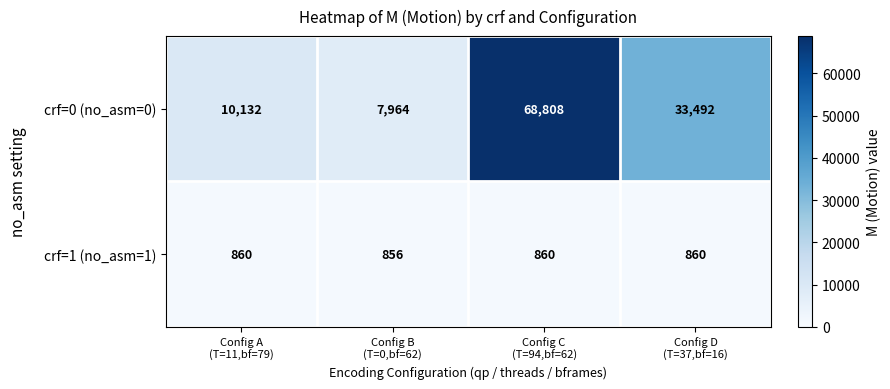

Which series has the largest total across all categories?

crf=0 (no_asm=0)